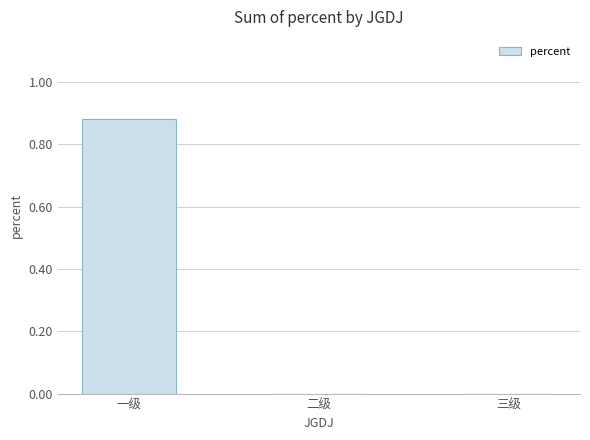

What is the change in value from 一级 to 二级?

-0.9